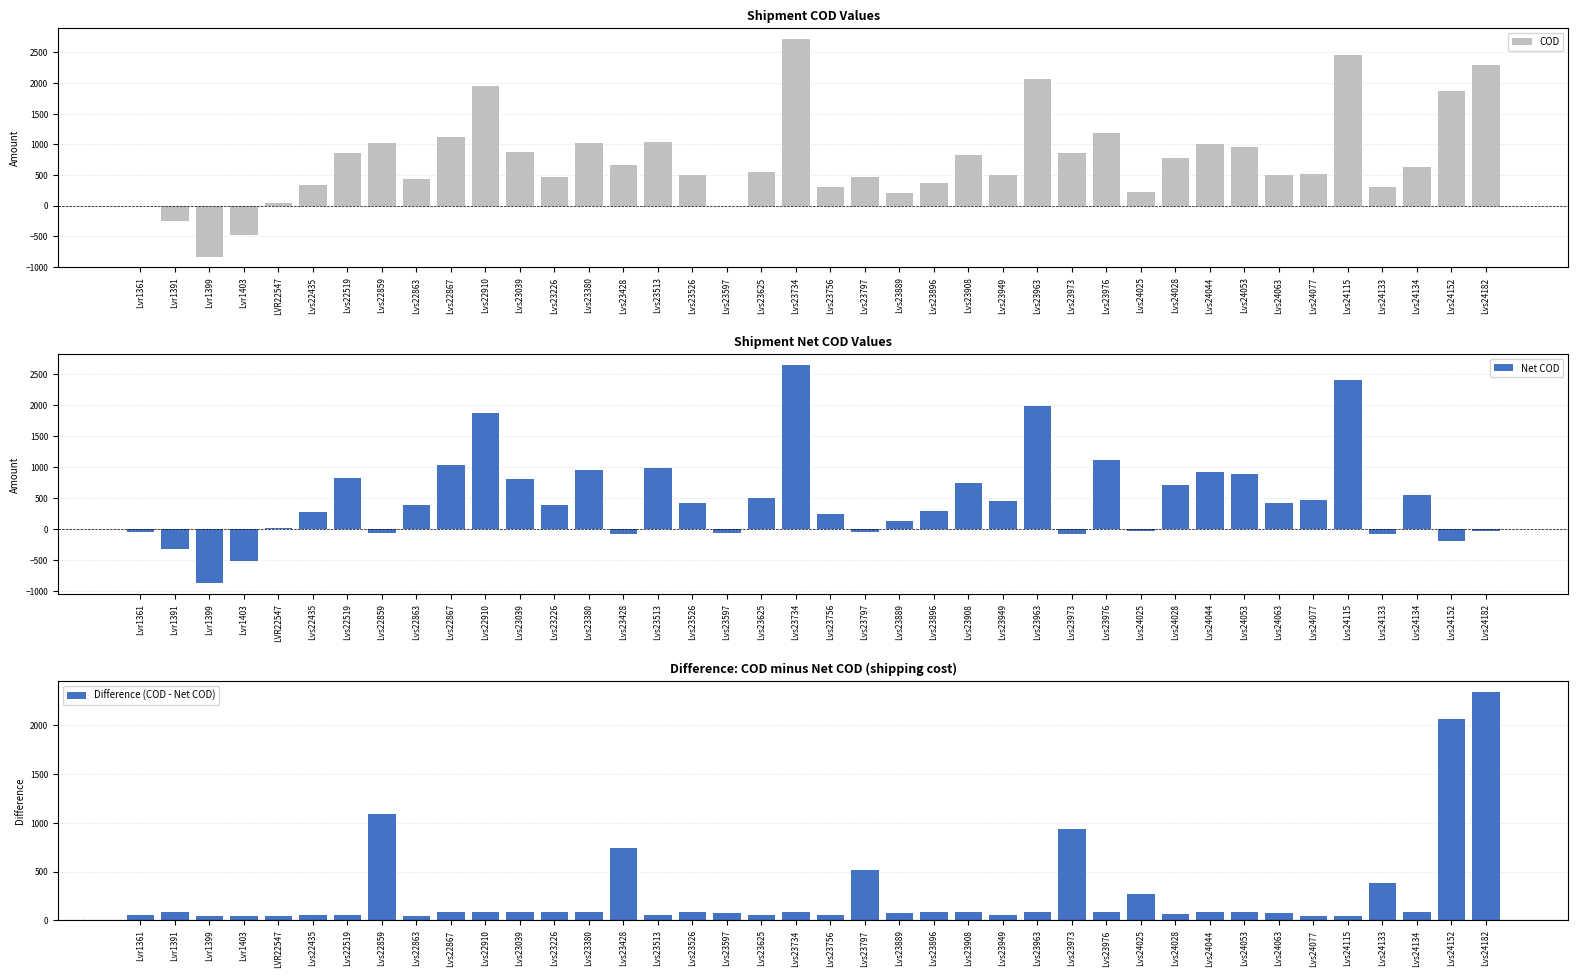

Which category has the lowest value in the Difference (COD - Net COD) series?

Lvr1399